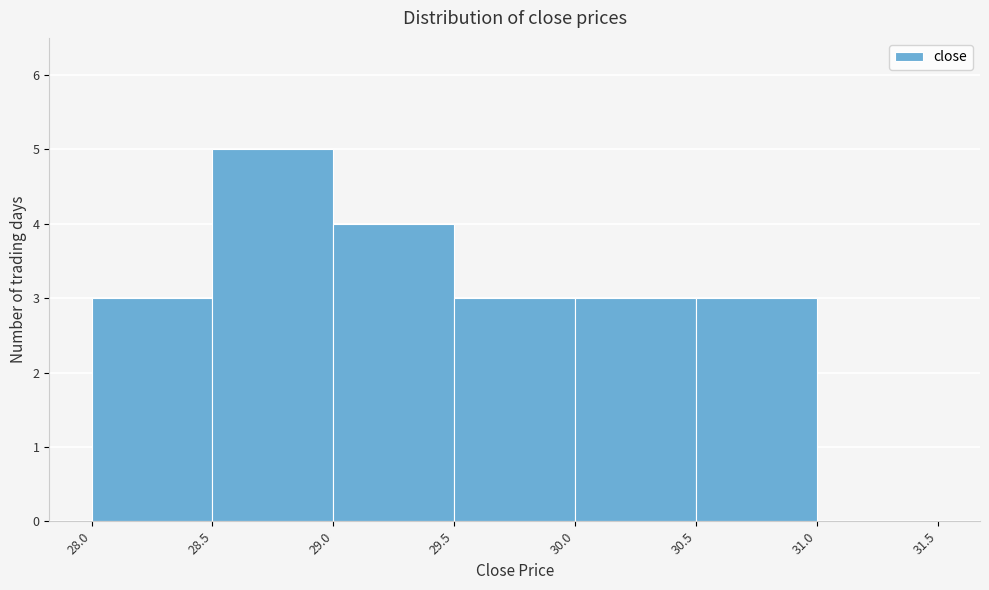

Over which range of the x-axis is the bar tallest?

28.5 to 29.0